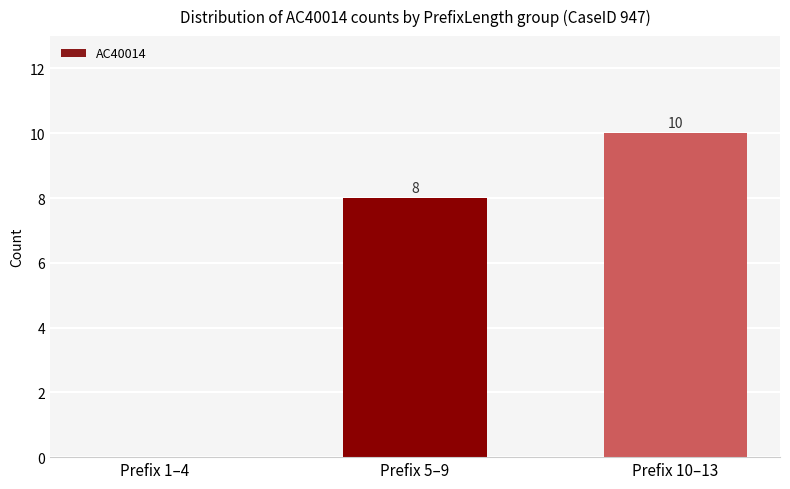

What is the maximum value shown in the chart?

10